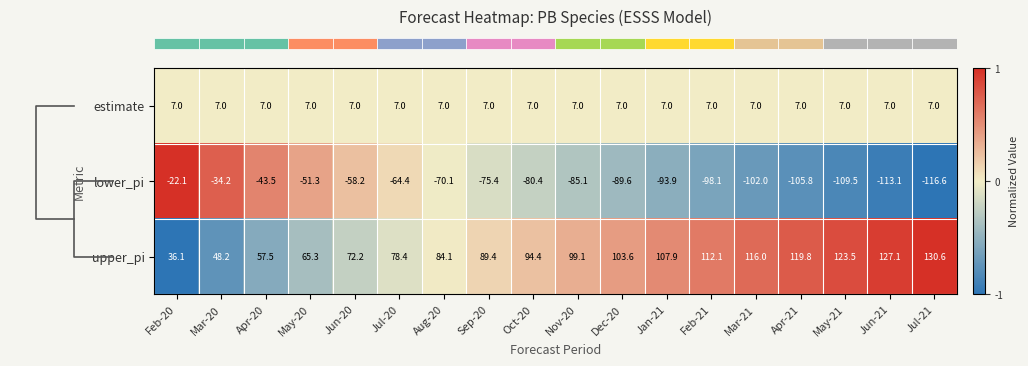

Which label corresponds to the smallest value in the chart?

Jul-21